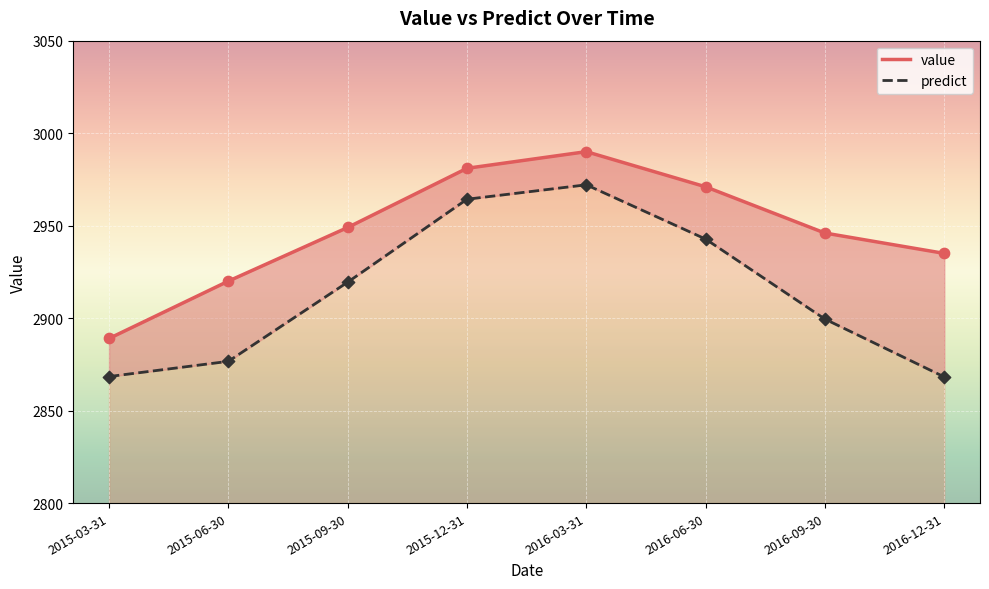

What are all the series names shown in the legend?

value, predict